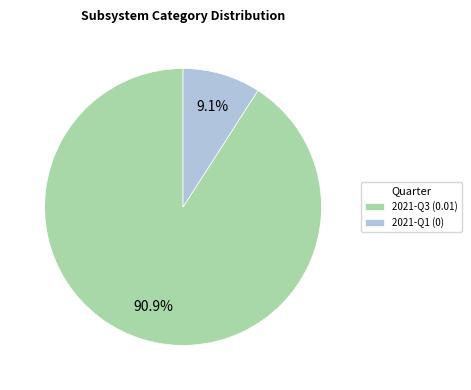

How many slices are in this pie chart?

2